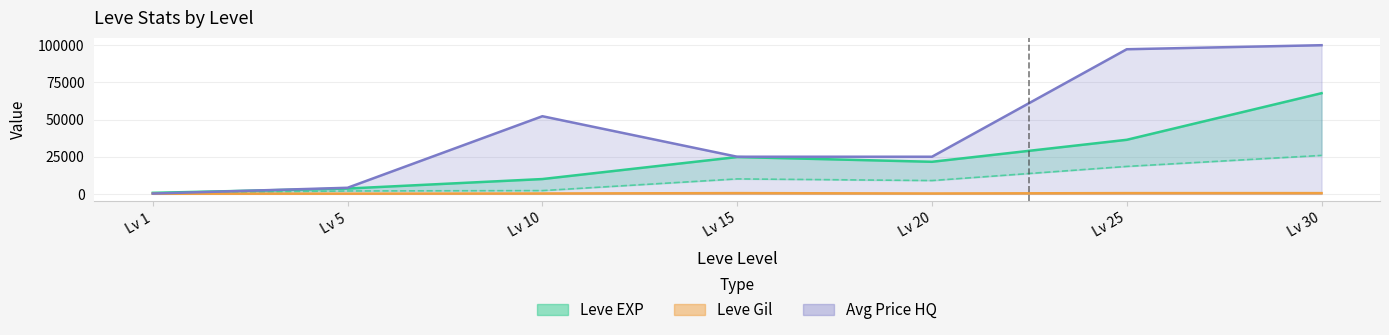

What is the minimum value for Leve EXP high?

720.0